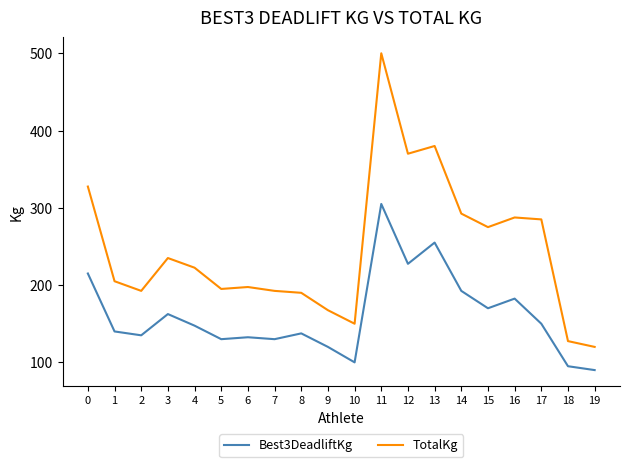

Rank the series at 12 from highest to lowest value.

TotalKg, Best3DeadliftKg